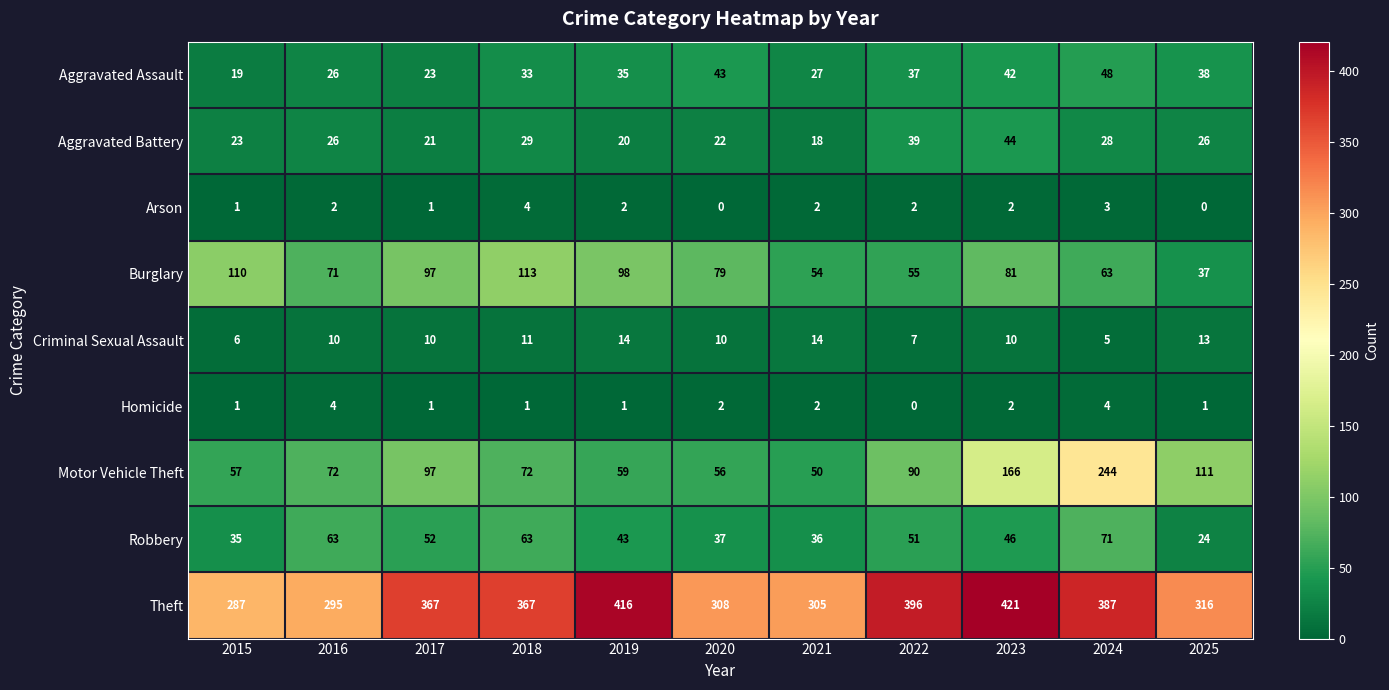

What is the spread (max minus min) of values at 2017?

366